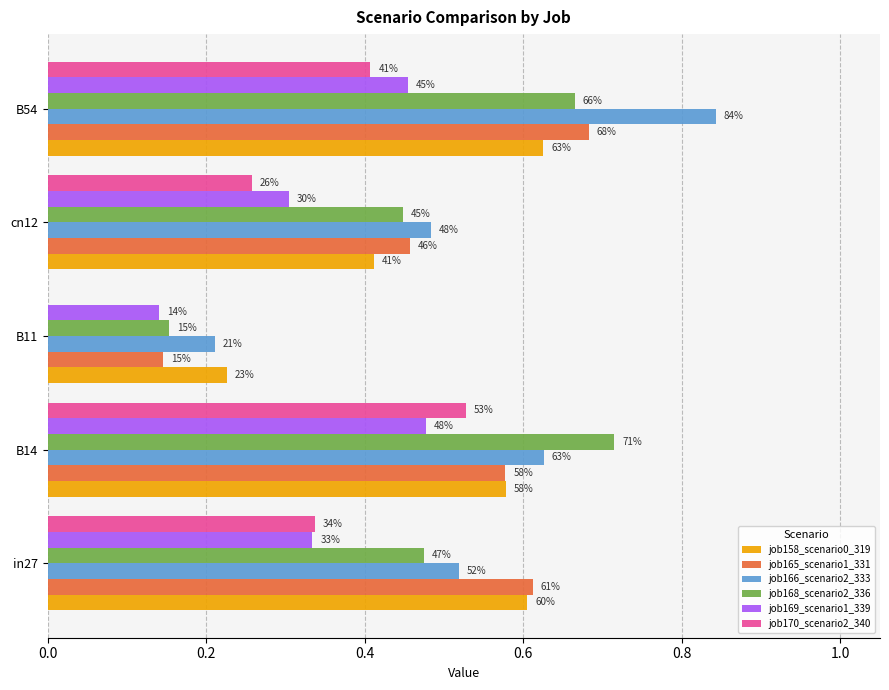

What is the maximum value shown in the chart?

0.8